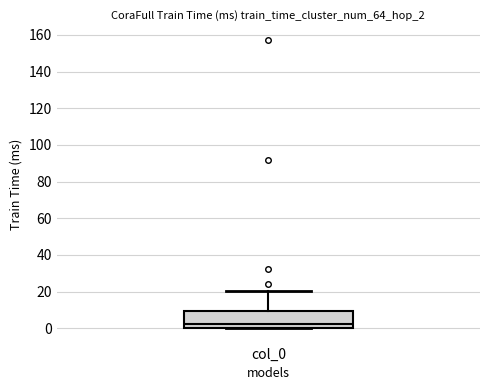

Transcribe this box plot: give where the median line is, the range the box spans, and where the two whiskers end, as read against the y-axis. The values are not printed on the chart, so give them approximately, as read against the axis.

median 2, box 0 to 10, whiskers 0 to 20